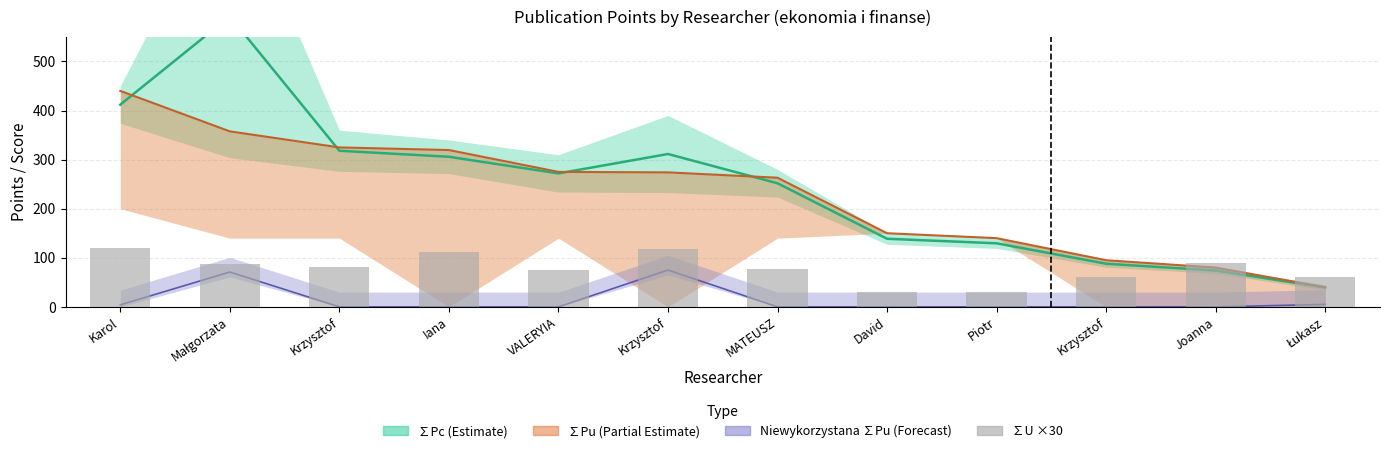

How many bars are there in total?

12